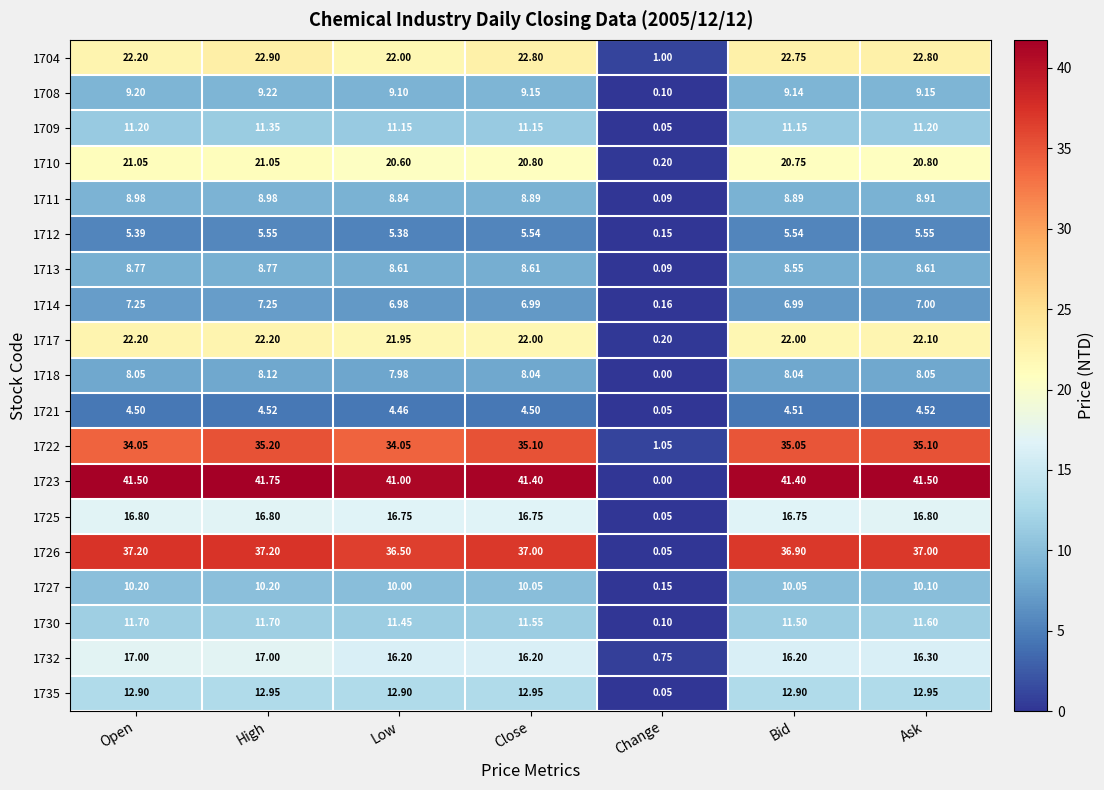

Which category has the highest value across all series?

High